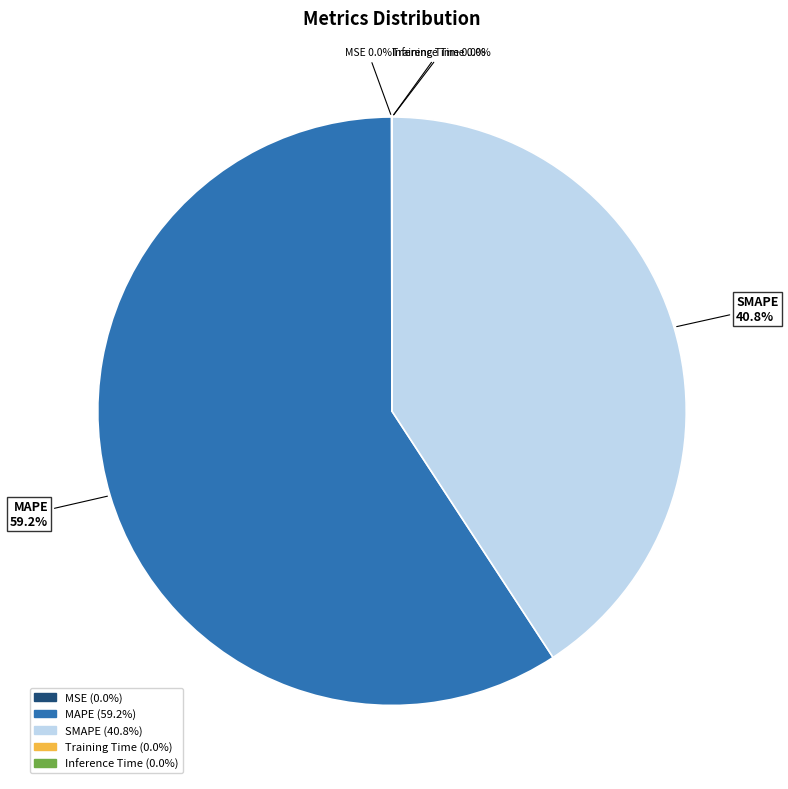

To the nearest percent, what is the difference between the largest and smallest slice percentages?

59%